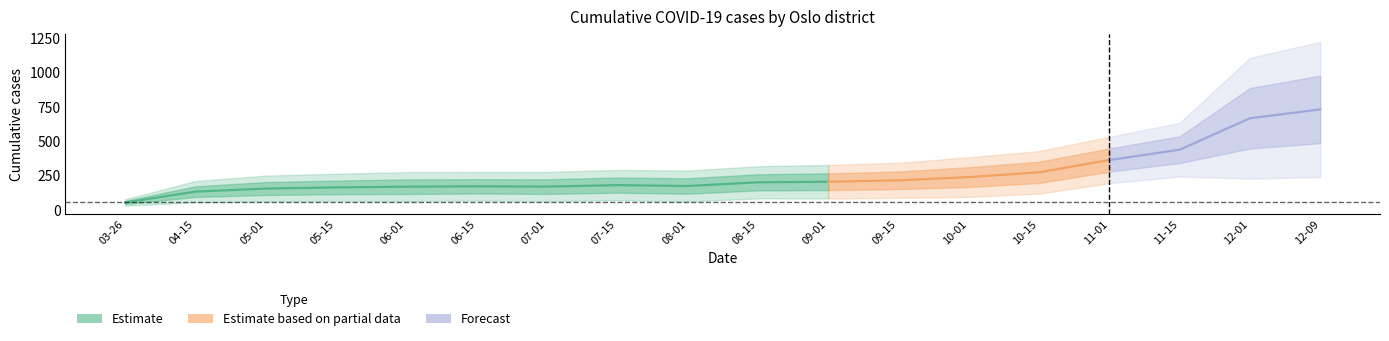

What is the difference between the highest and lowest values at 2020-05-15?

150